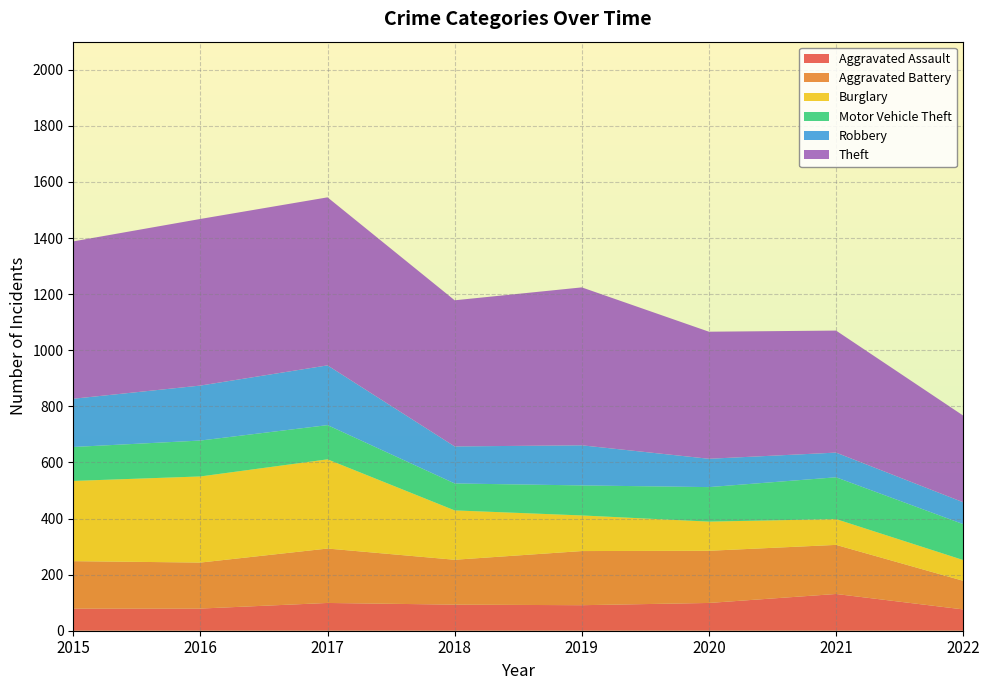

Reading left to right, extract all data points from this chart.

Aggravated Assault: 2015=79	2016=79	2017=99	2018=93	2019=91	2020=99	2021=131	2022=76
Aggravated Battery: 2015=169	2016=164	2017=194	2018=160	2019=193	2020=186	2021=175	2022=102
Burglary: 2015=286	2016=307	2017=318	2018=176	2019=127	2020=104	2021=92	2022=74
Motor Vehicle Theft: 2015=121	2016=128	2017=122	2018=96	2019=107	2020=123	2021=149	2022=128
Robbery: 2015=172	2016=196	2017=213	2018=132	2019=143	2020=101	2021=88	2022=78
Theft: 2015=561	2016=594	2017=599	2018=521	2019=563	2020=453	2021=435	2022=309